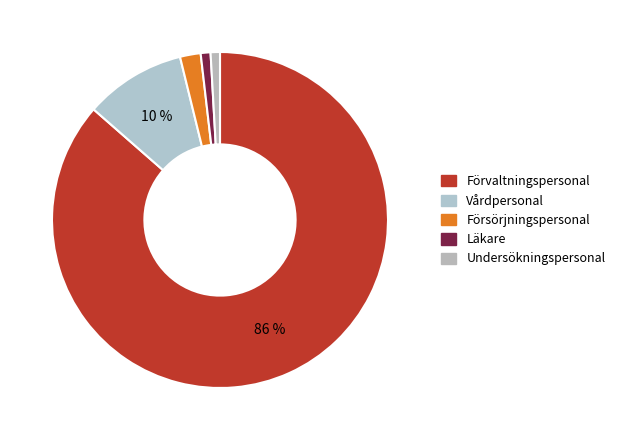

How many segments does this pie chart have?

5